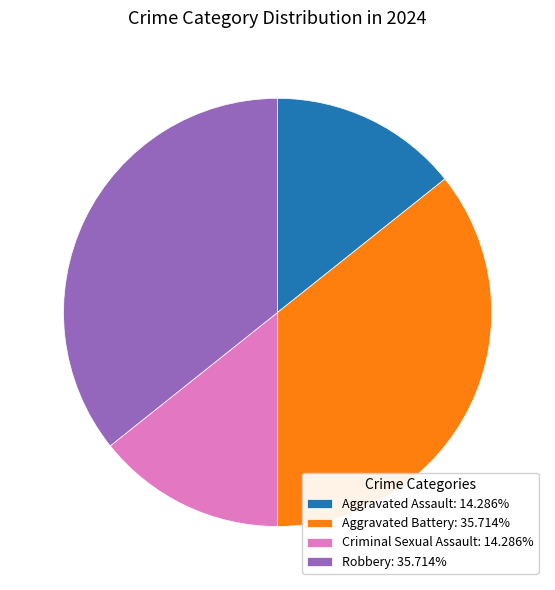

Does Aggravated Battery account for over 50% of the chart?

No